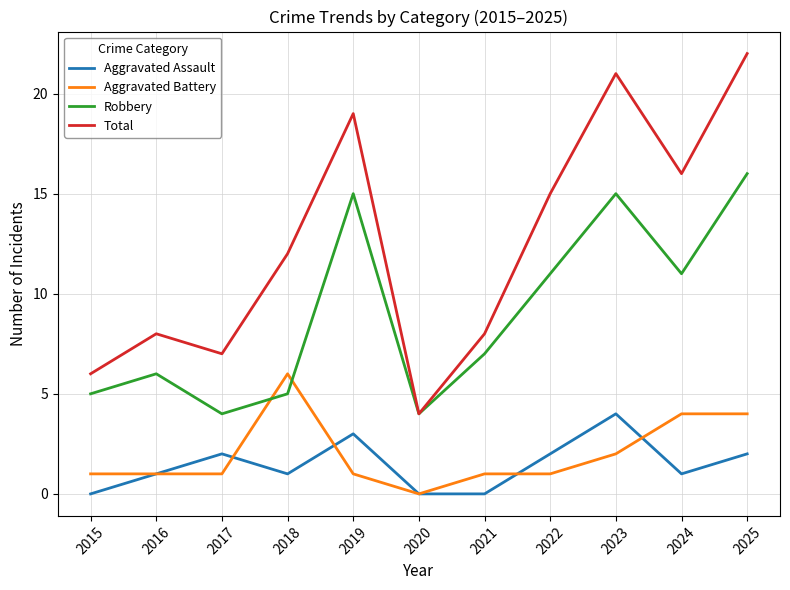

Which series has the largest total across all categories?

Total